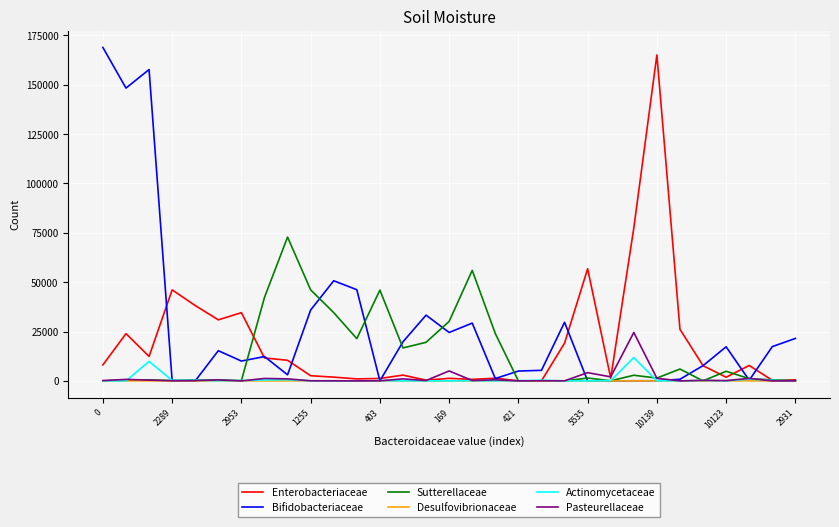

What is the maximum value for Pasteurellaceae?

24518